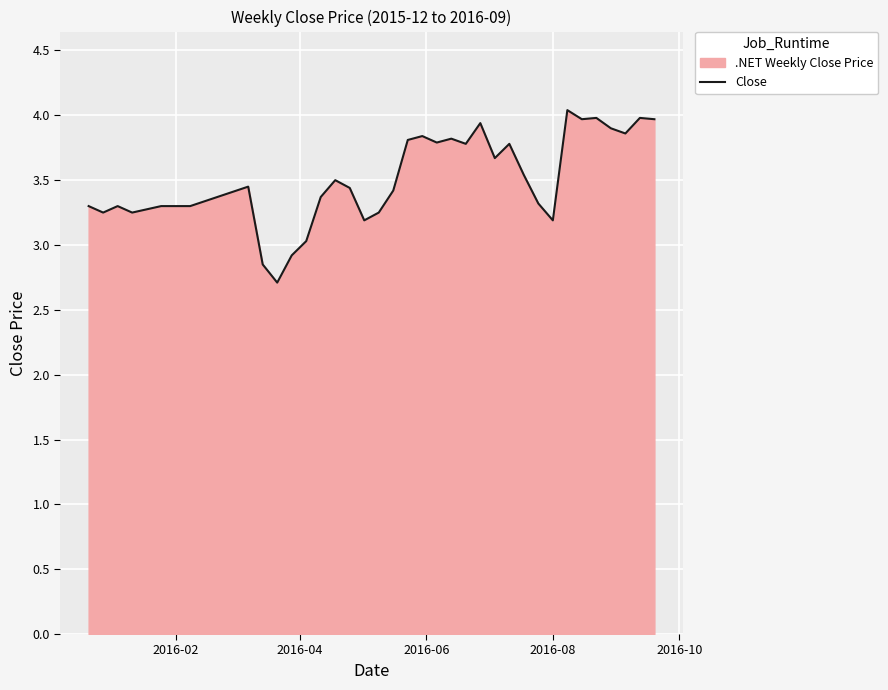

How many data points are less than 3?

3